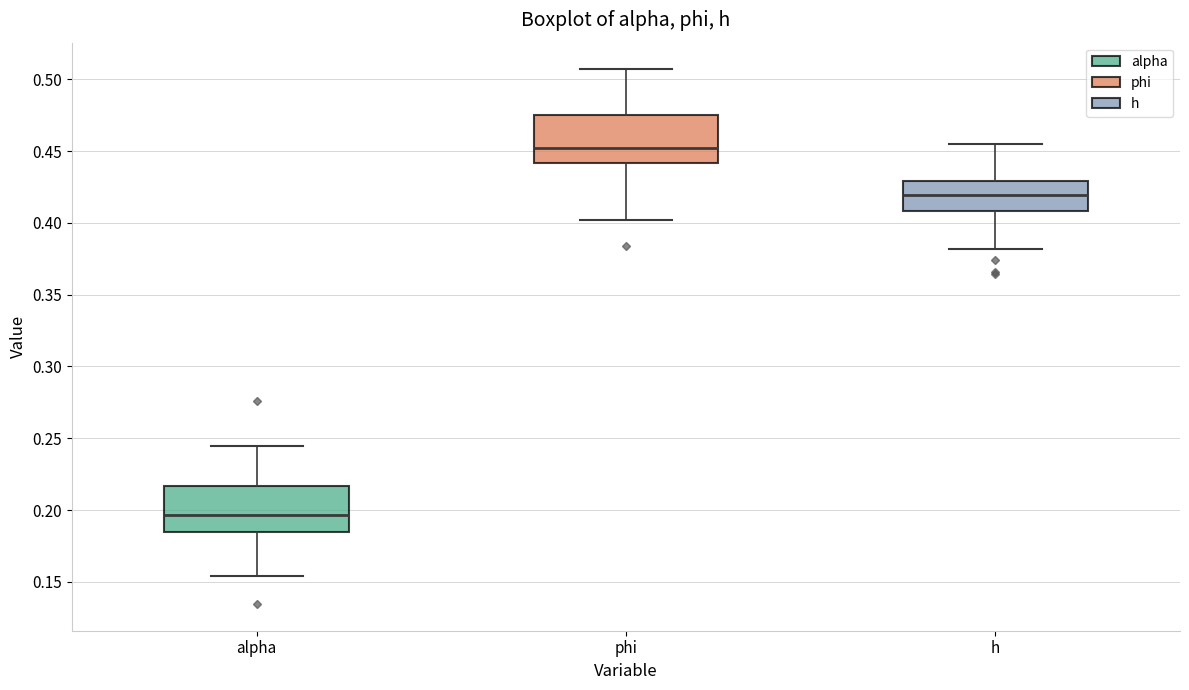

Reading left to right, read every box against the y-axis: the position of its median line, the range the box covers, and the ends of its whiskers. The values are not printed on the chart, so give them approximately, as read against the axis.

alpha: median 0.195, box 0.185 to 0.215, whiskers 0.155 to 0.245
phi: median 0.450, box 0.440 to 0.475, whiskers 0.400 to 0.505
h: median 0.420, box 0.410 to 0.430, whiskers 0.380 to 0.455